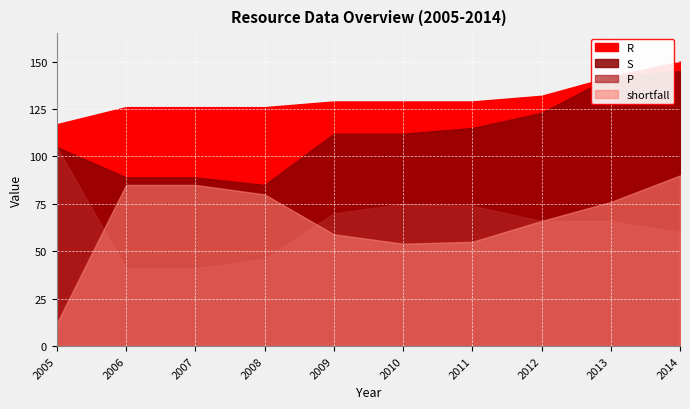

What is the difference between the second highest and second lowest values in the S series?

53